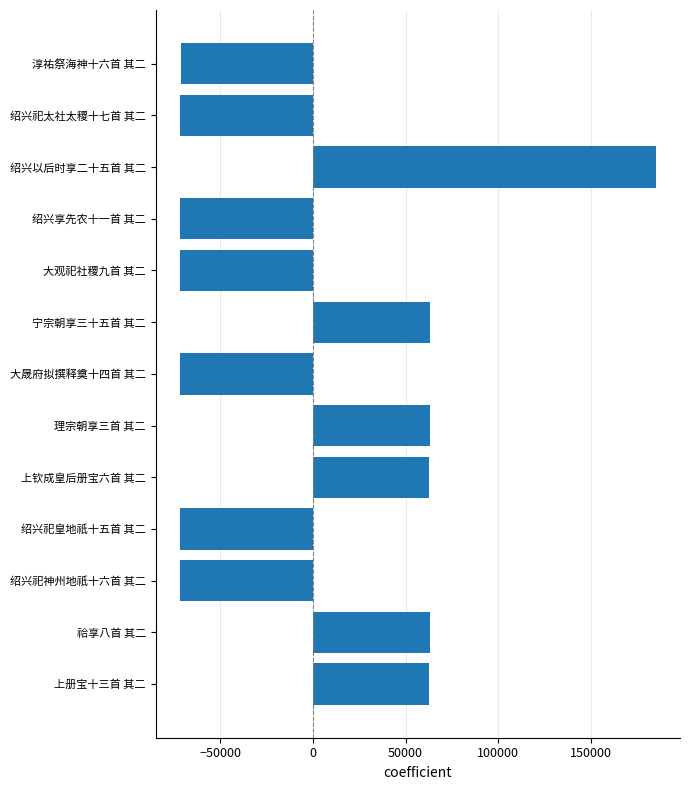

Are the bars horizontal?

Yes